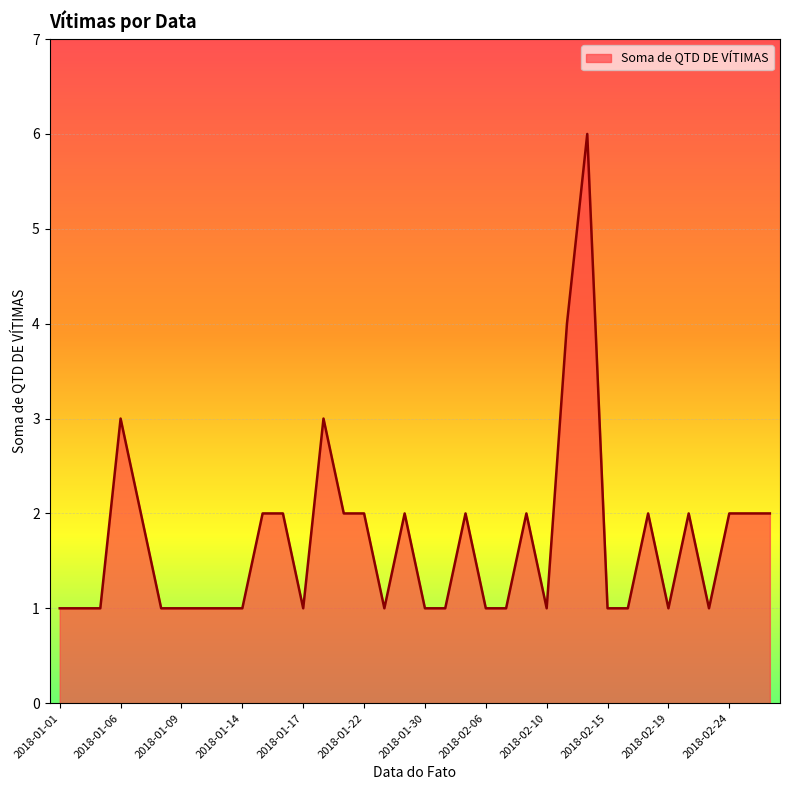

What is the minimum value shown in the chart?

1